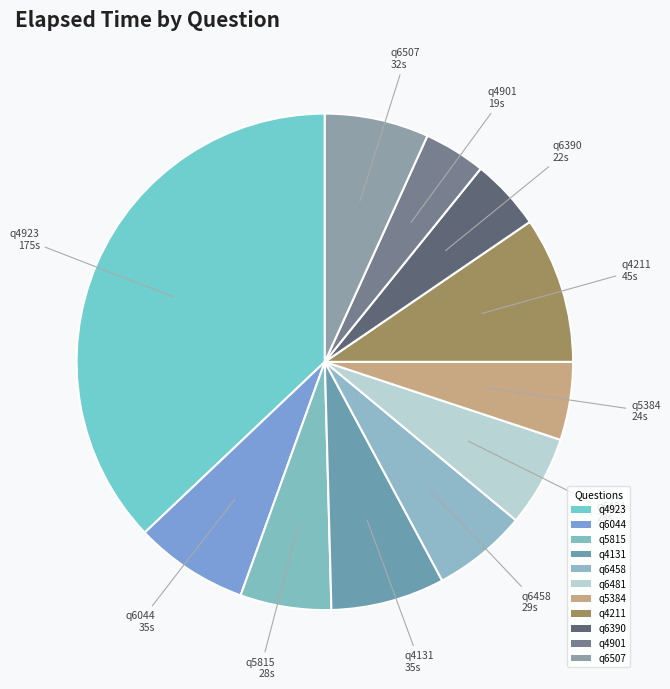

To the nearest percent, what is the combined percentage of q6458 and q6507?

13%